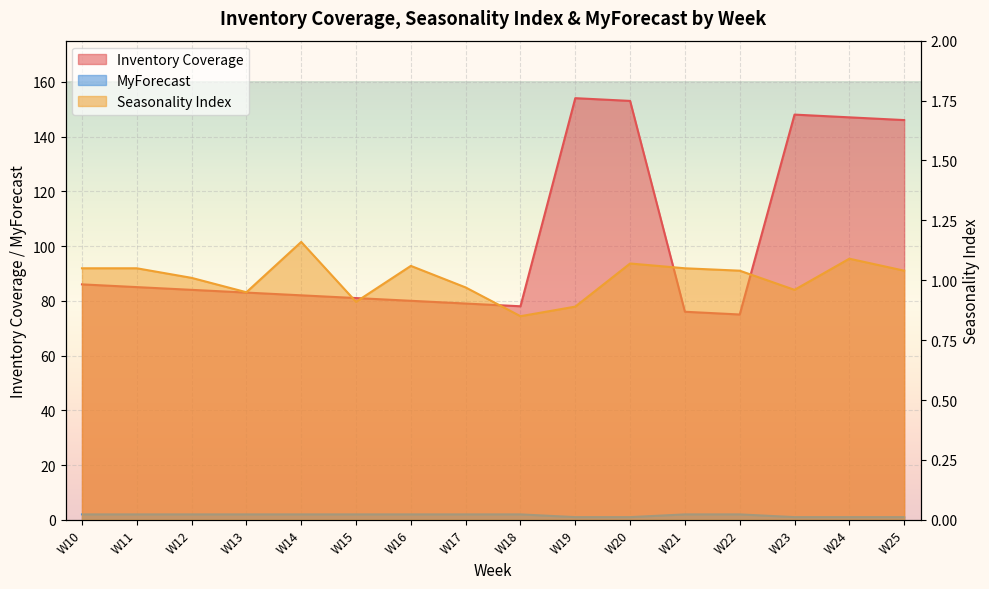

What is the highest value of the MyForecast series?

2.0